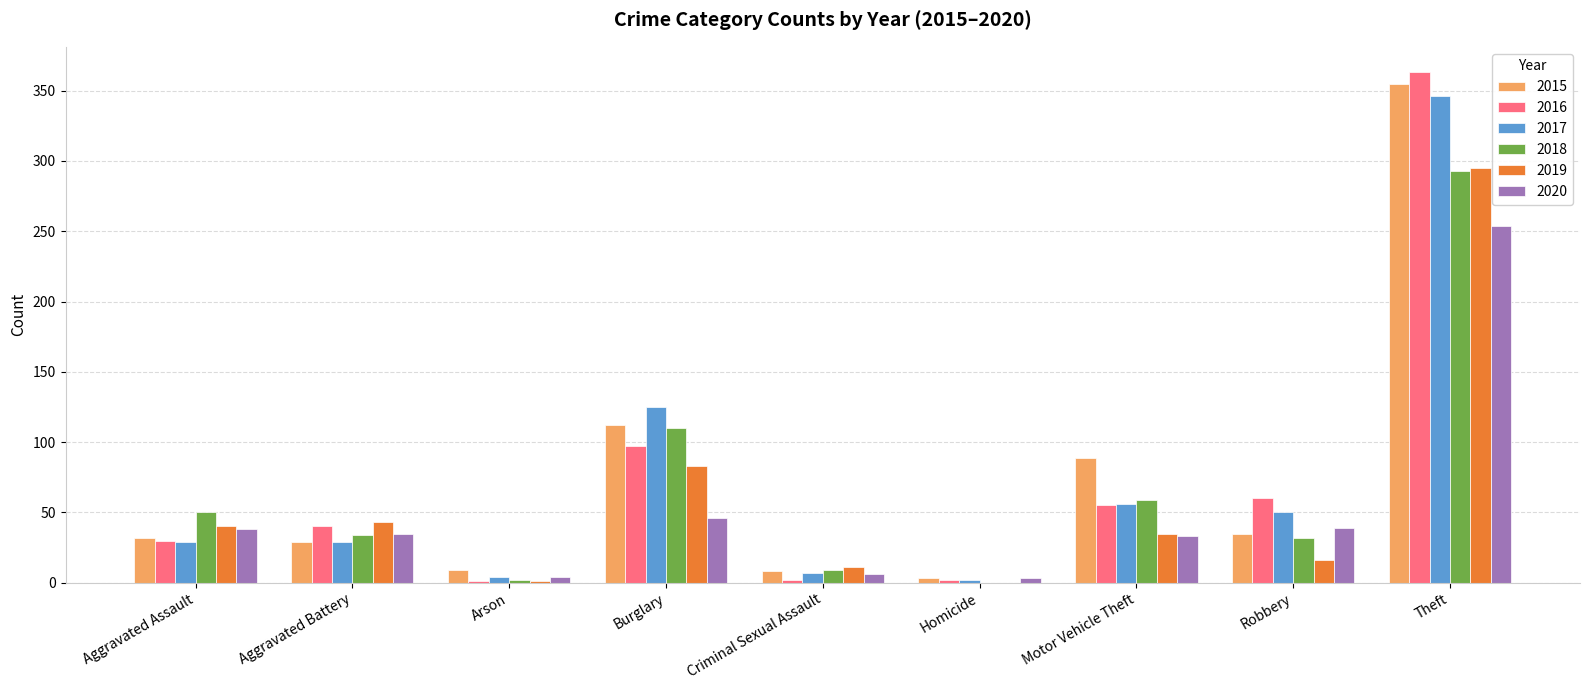

At which category is the sum across all series the highest?

Theft